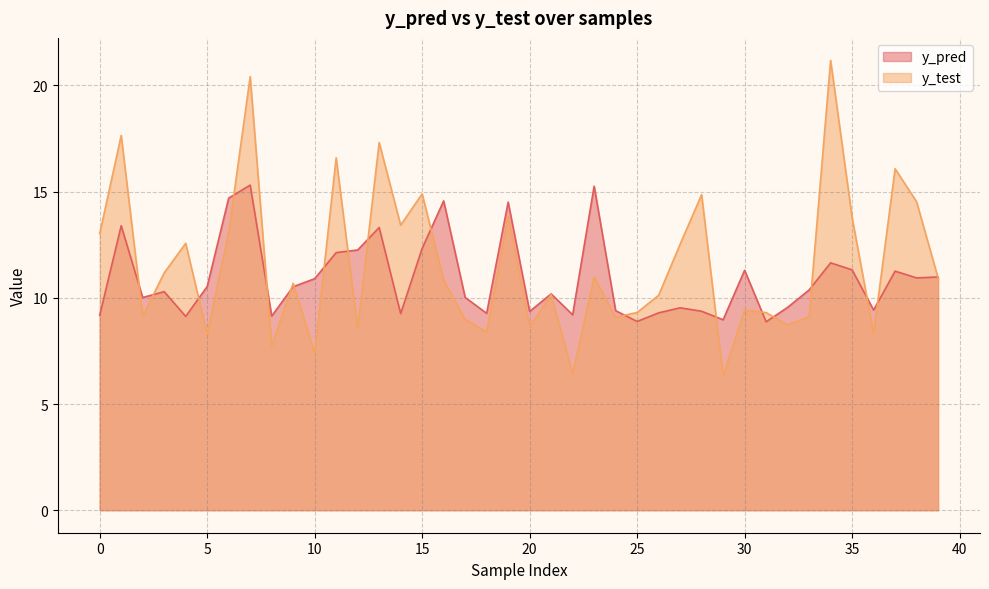

How many lines are shown in the chart?

2